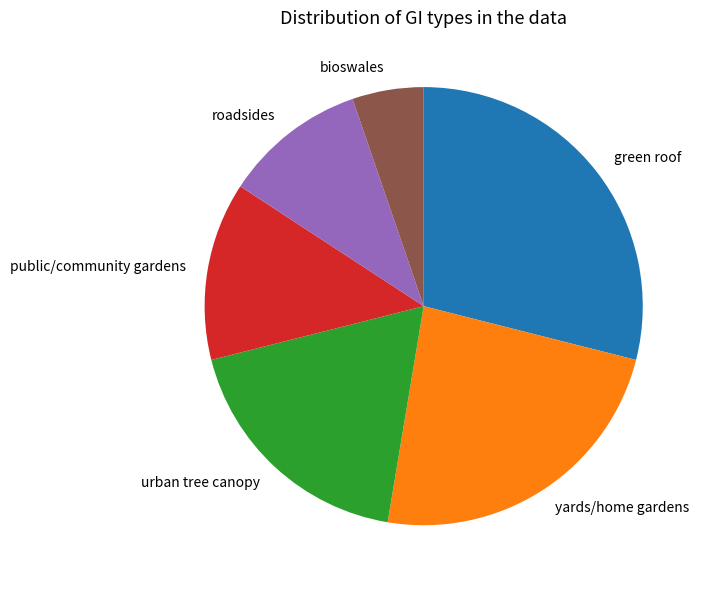

Which category has the biggest portion of the pie?

green roof